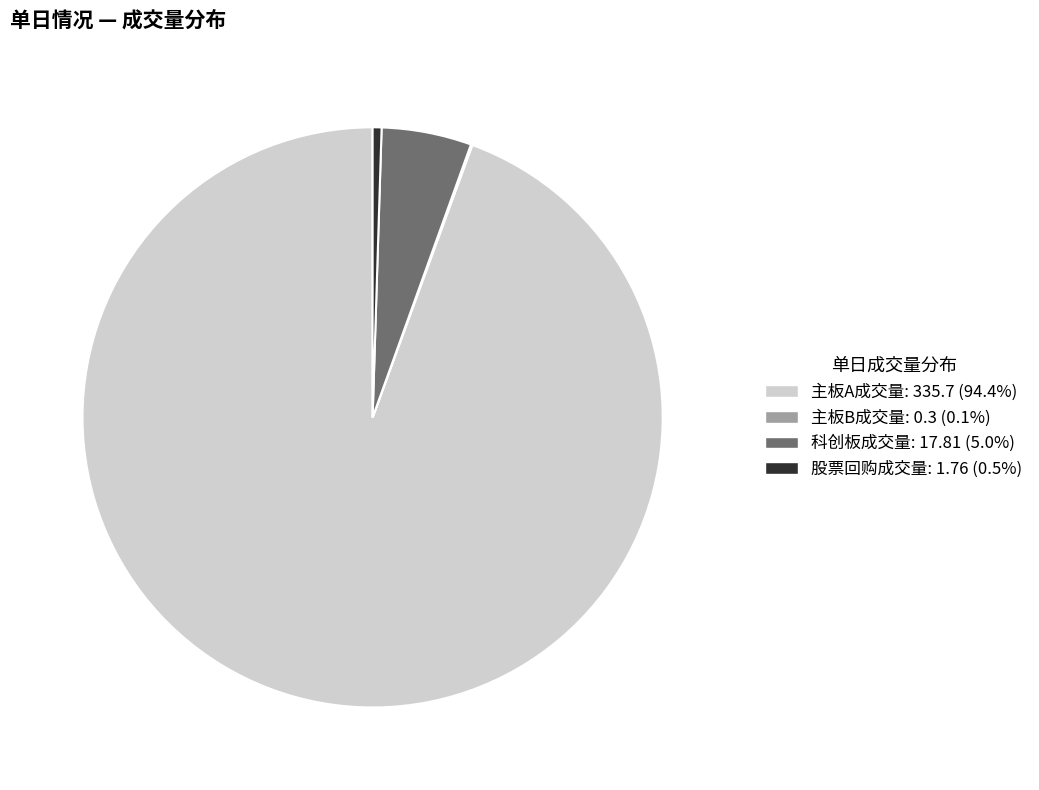

Is there a majority slice in this chart?

Yes